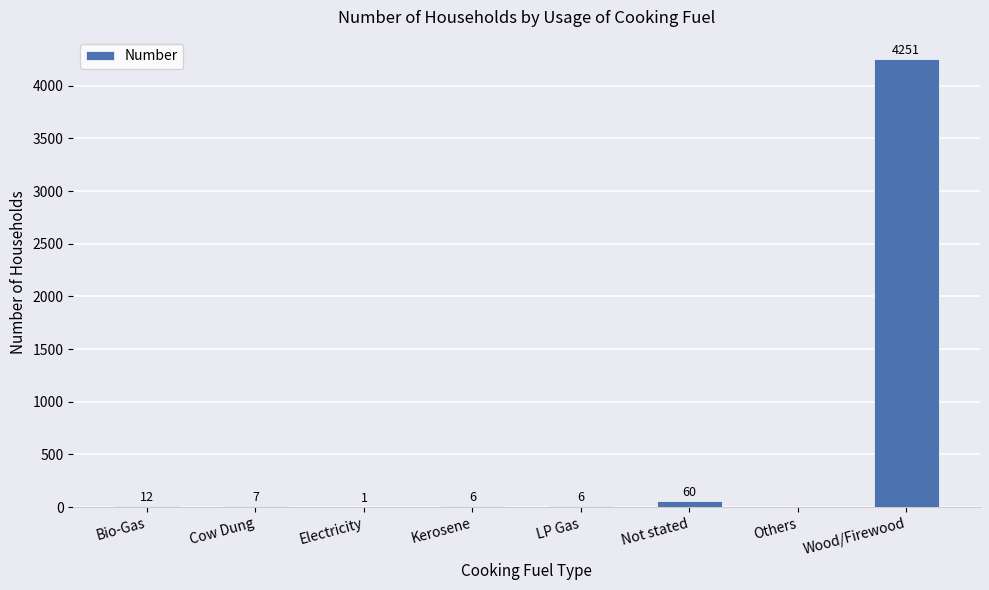

What is the greatest value displayed?

4251